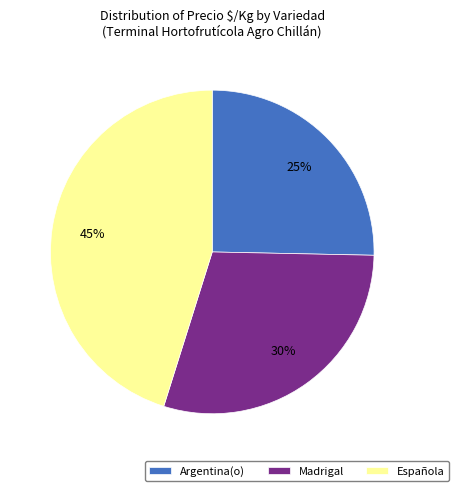

Is the sum of Argentina(o) and Española greater than half?

Yes